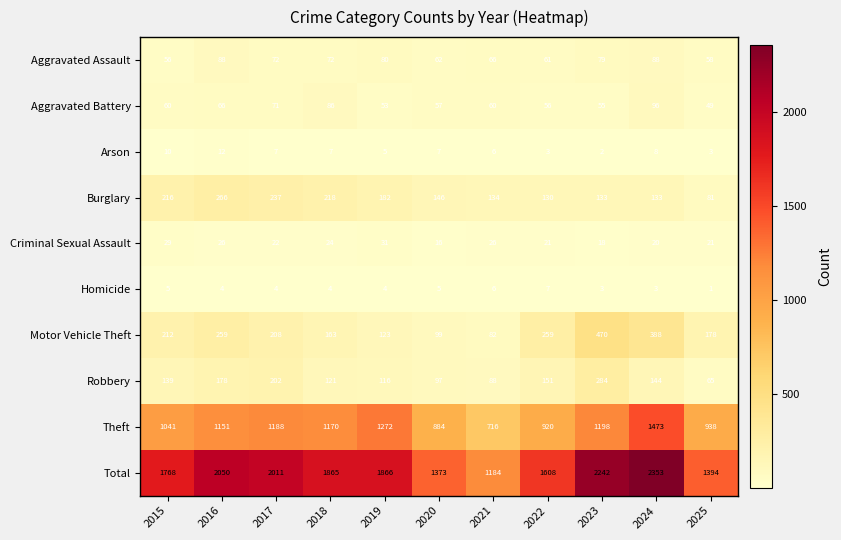

Rank the series by their maximum value, from lowest to highest.

Homicide, Arson, Criminal Sexual Assault, Aggravated Assault, Aggravated Battery, Burglary, Robbery, Motor Vehicle Theft, Theft, Total